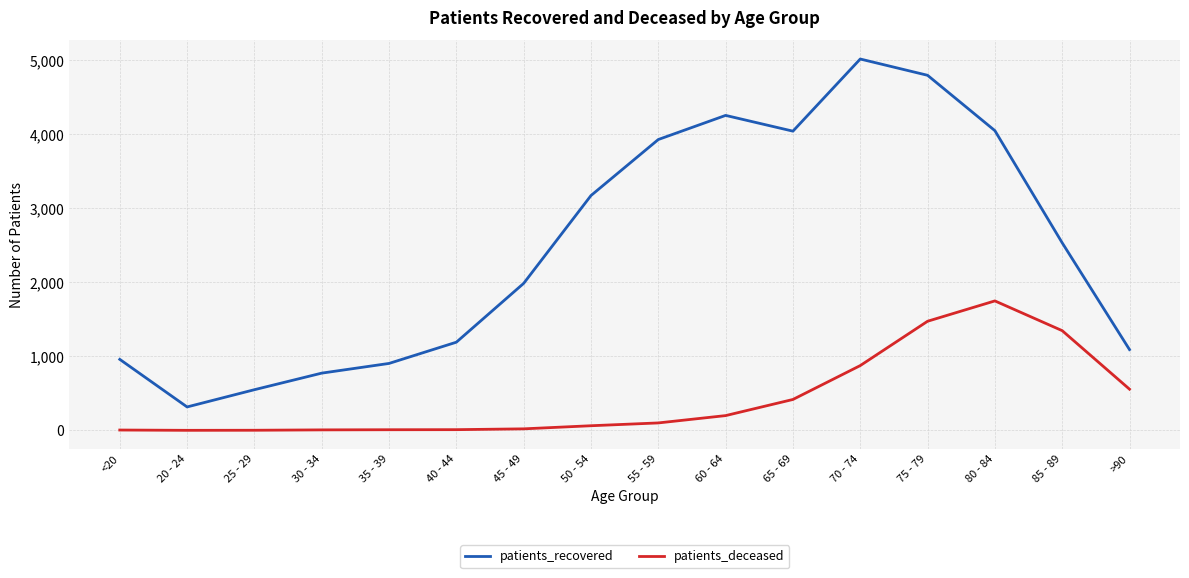

What are all the series names shown in the legend?

patients_recovered, patients_deceased